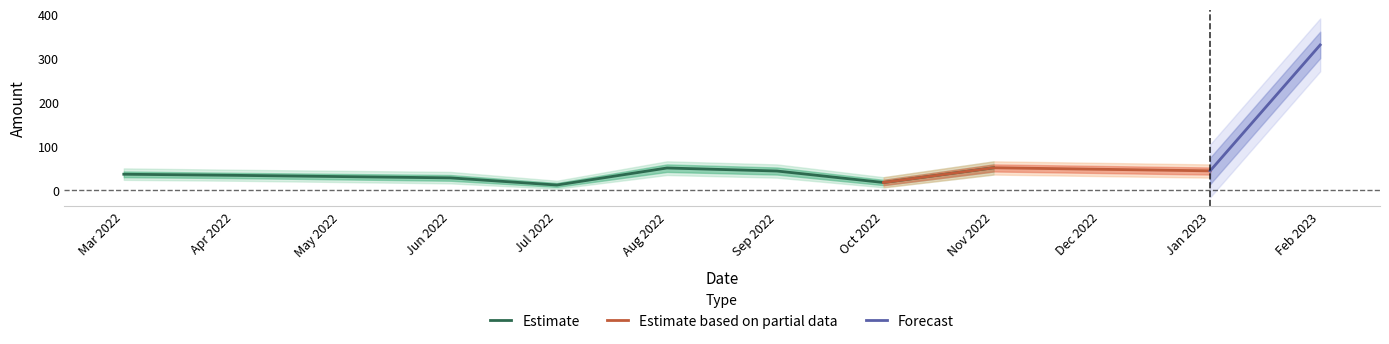

Is it true that the value at 2022-03 is 36.8?

True